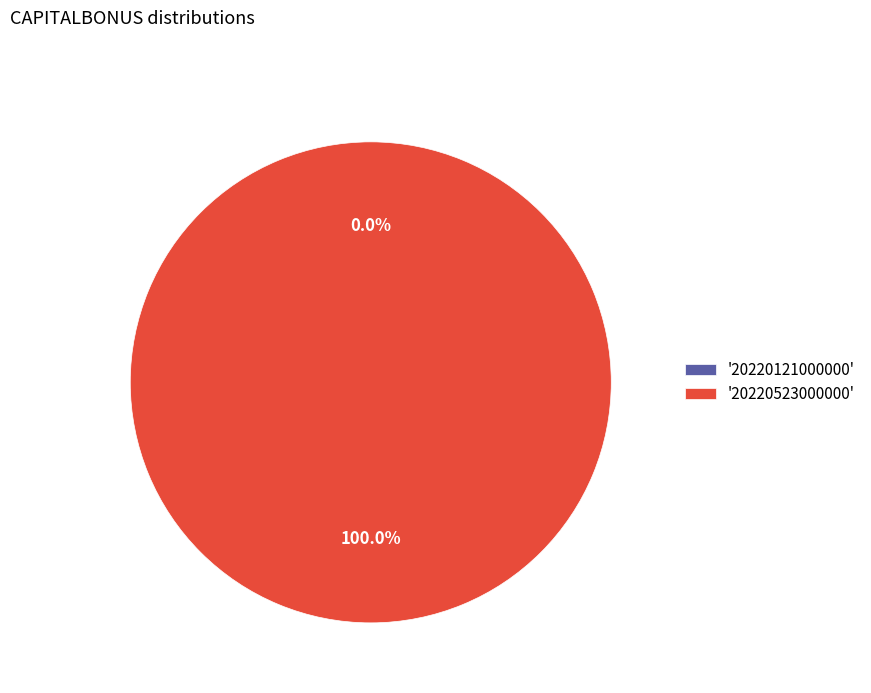

How many segments does this pie chart have?

2